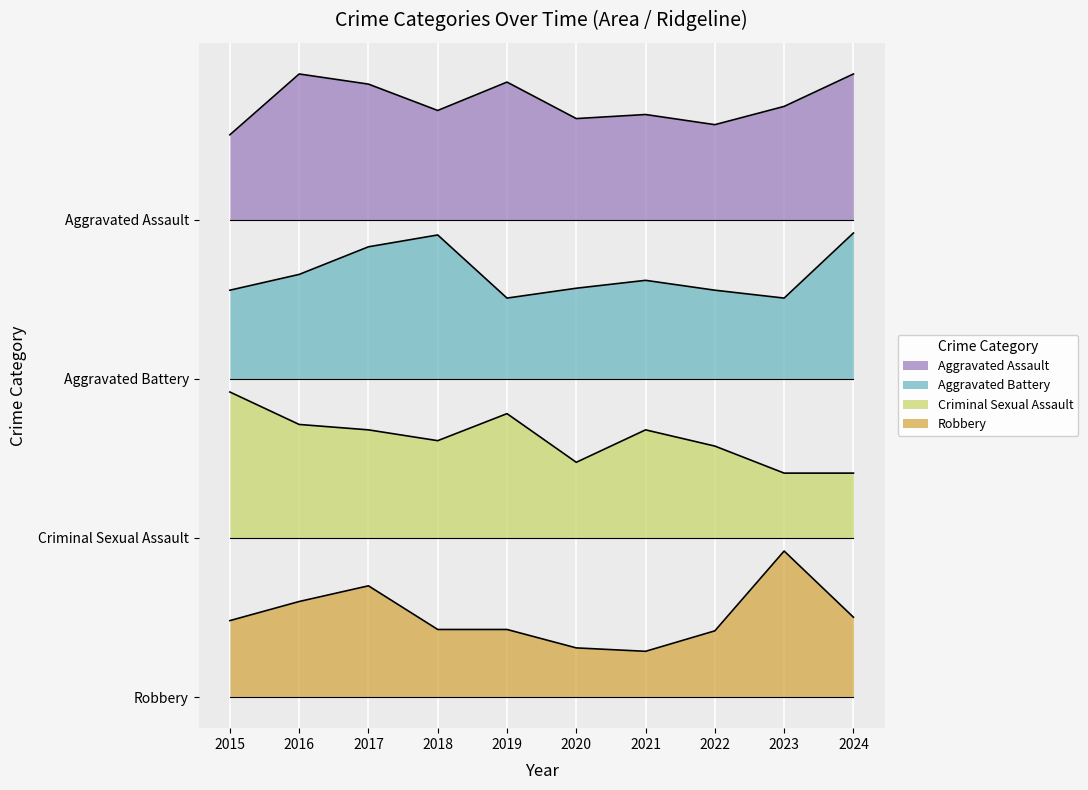

How many data points does each series have?

10